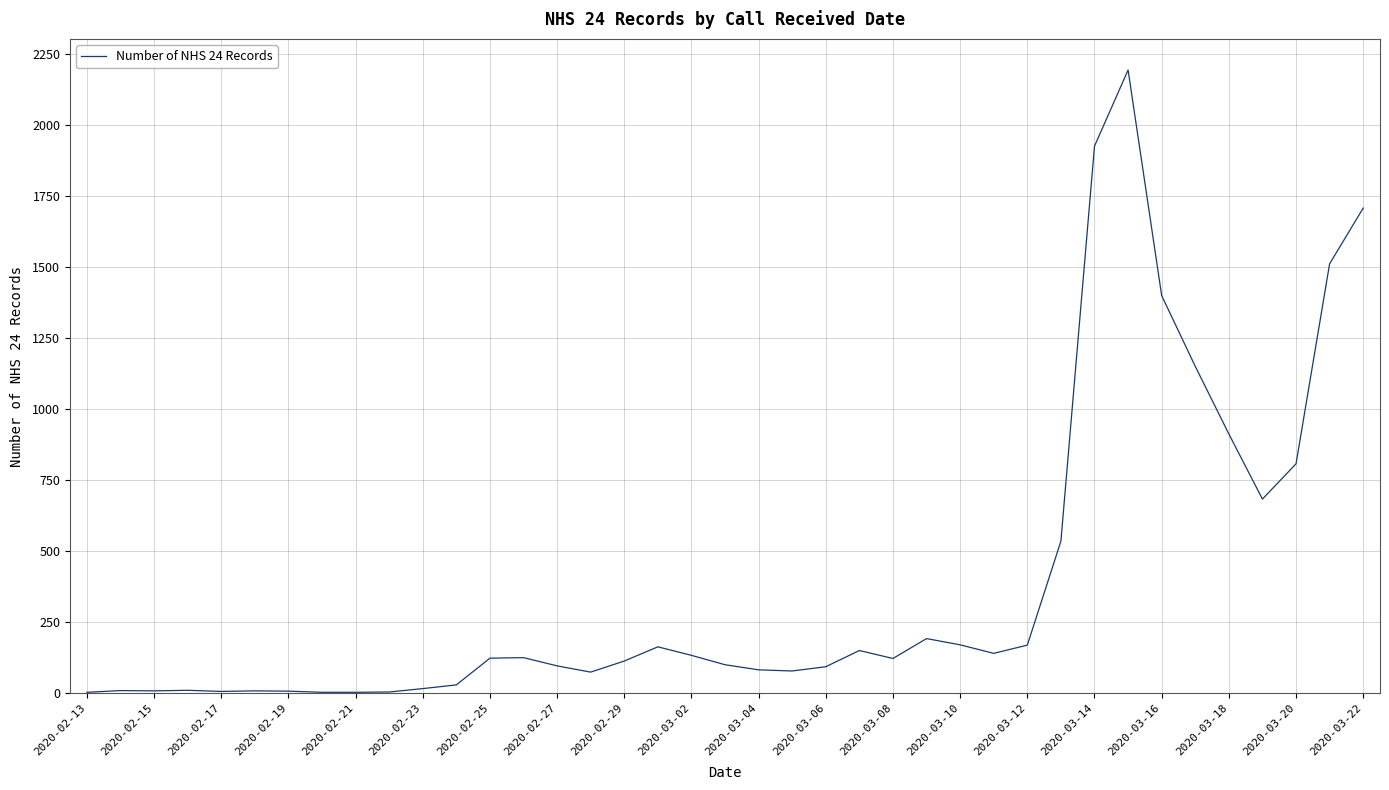

What is the difference between the maximum and minimum values?

2190